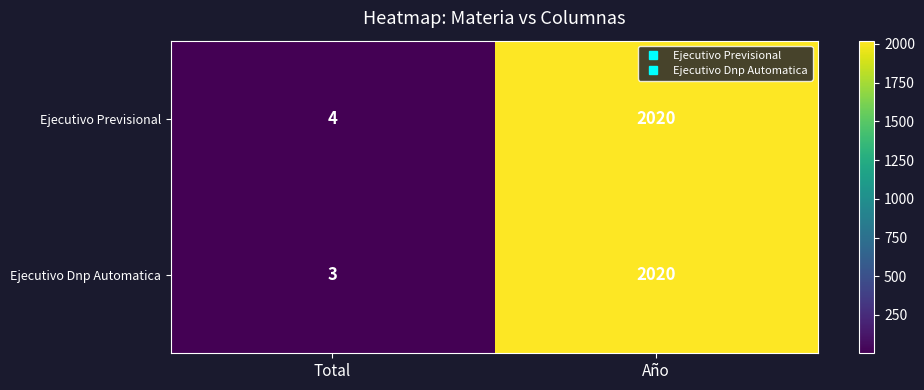

What is the lowest value of the Ejecutivo Previsional series?

4